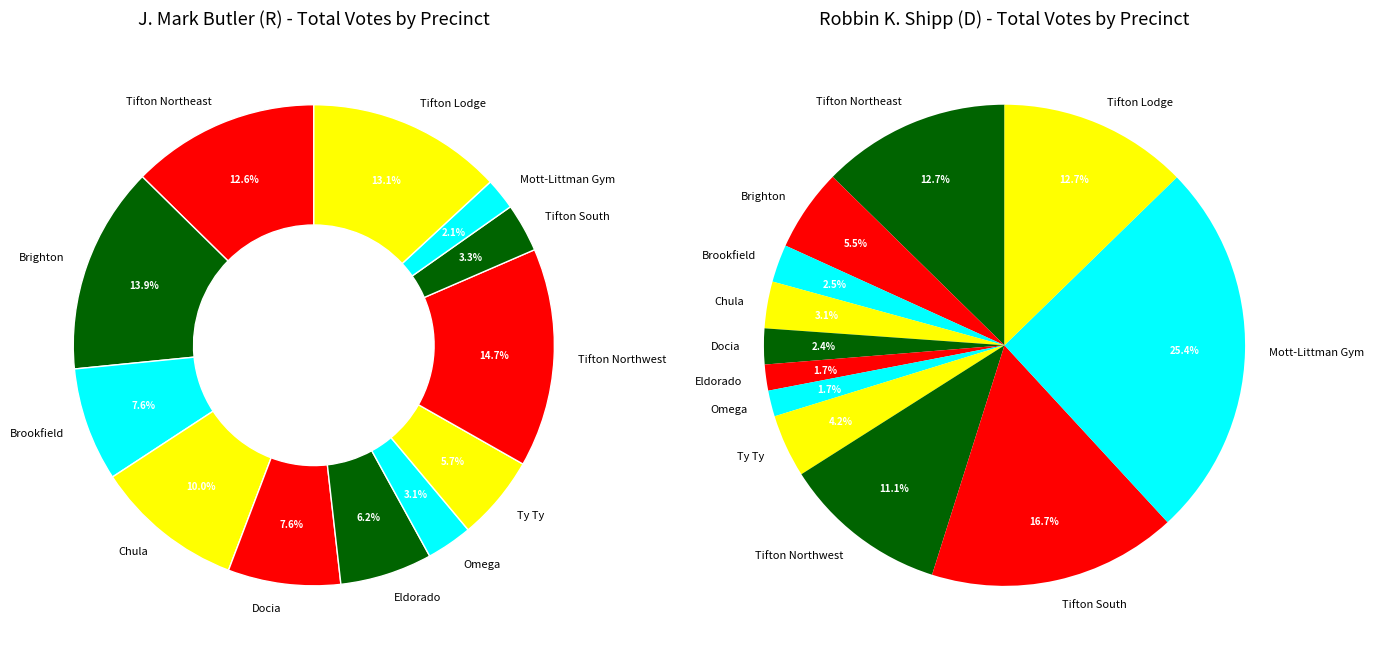

Count the number of slices in the pie.

12